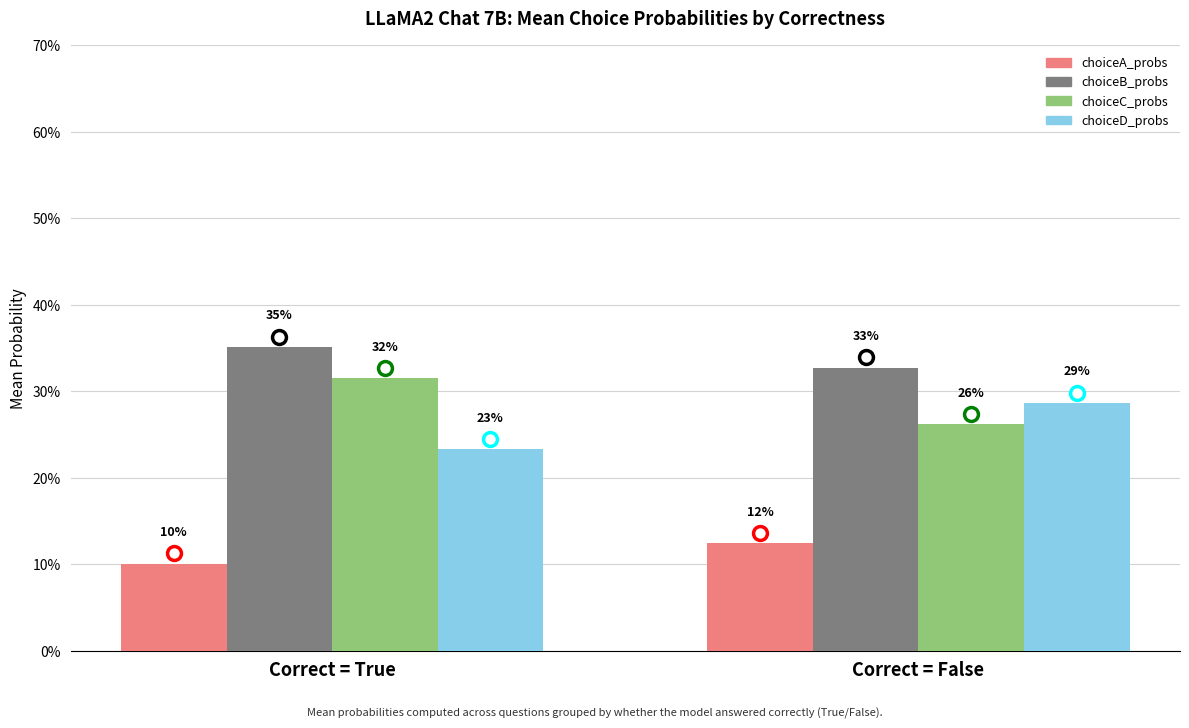

What are all the series names shown in the legend?

choiceA_probs, choiceB_probs, choiceC_probs, choiceD_probs